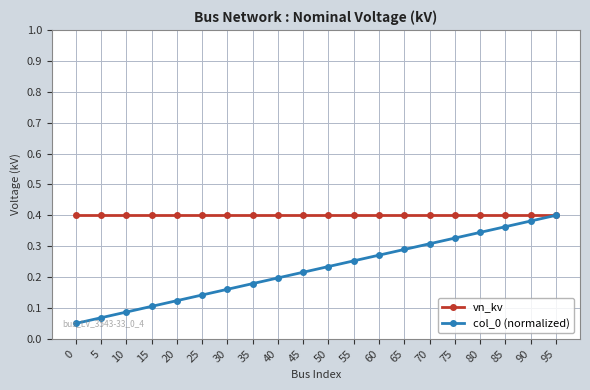

Is the value of vn_kv at 25 greater than the value of col_0 (normalized) at 20?

Yes